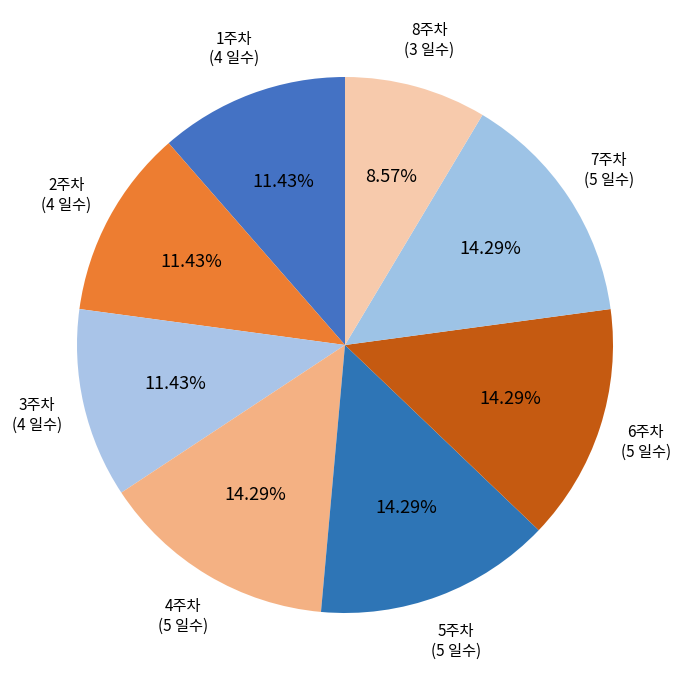

To the nearest percent, what is the combined percentage of 8주차 and 3주차?

20%